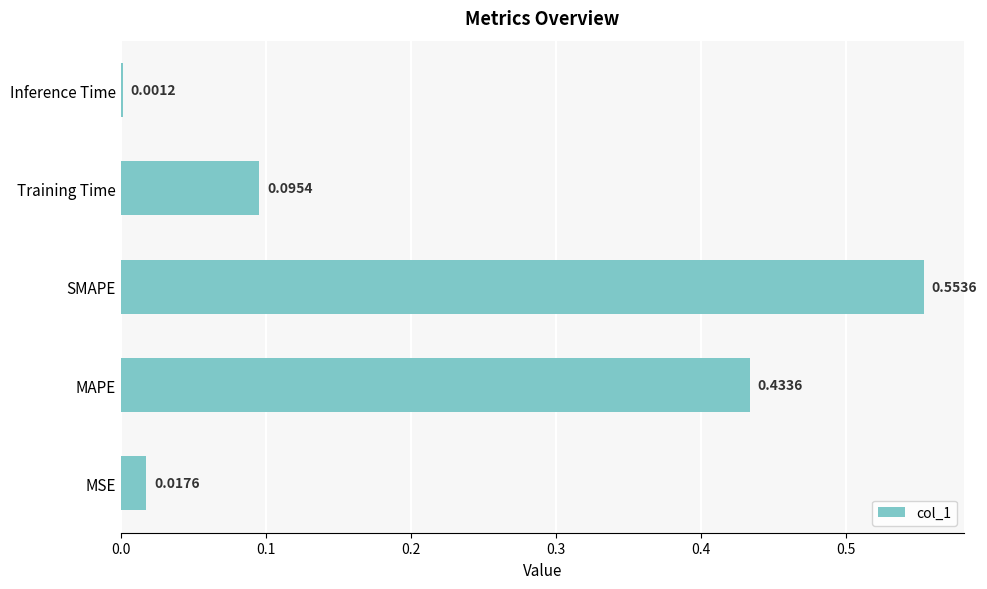

What is the average value?

0.2